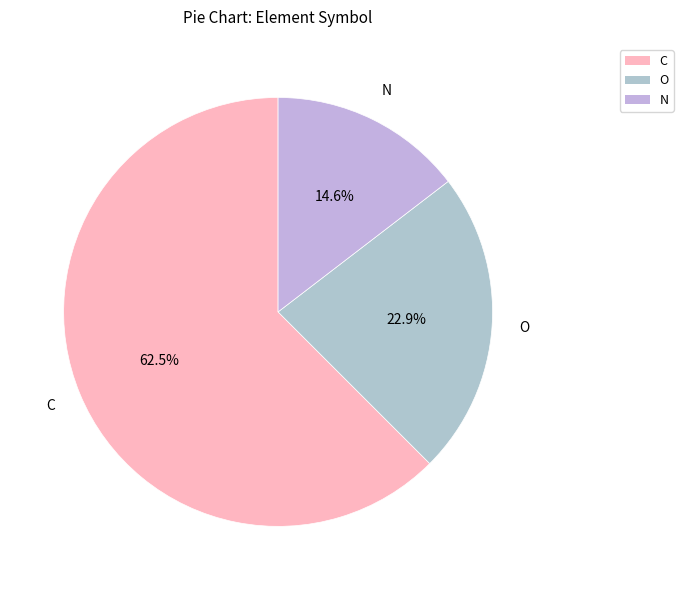

Which has a higher value, C or O?

C